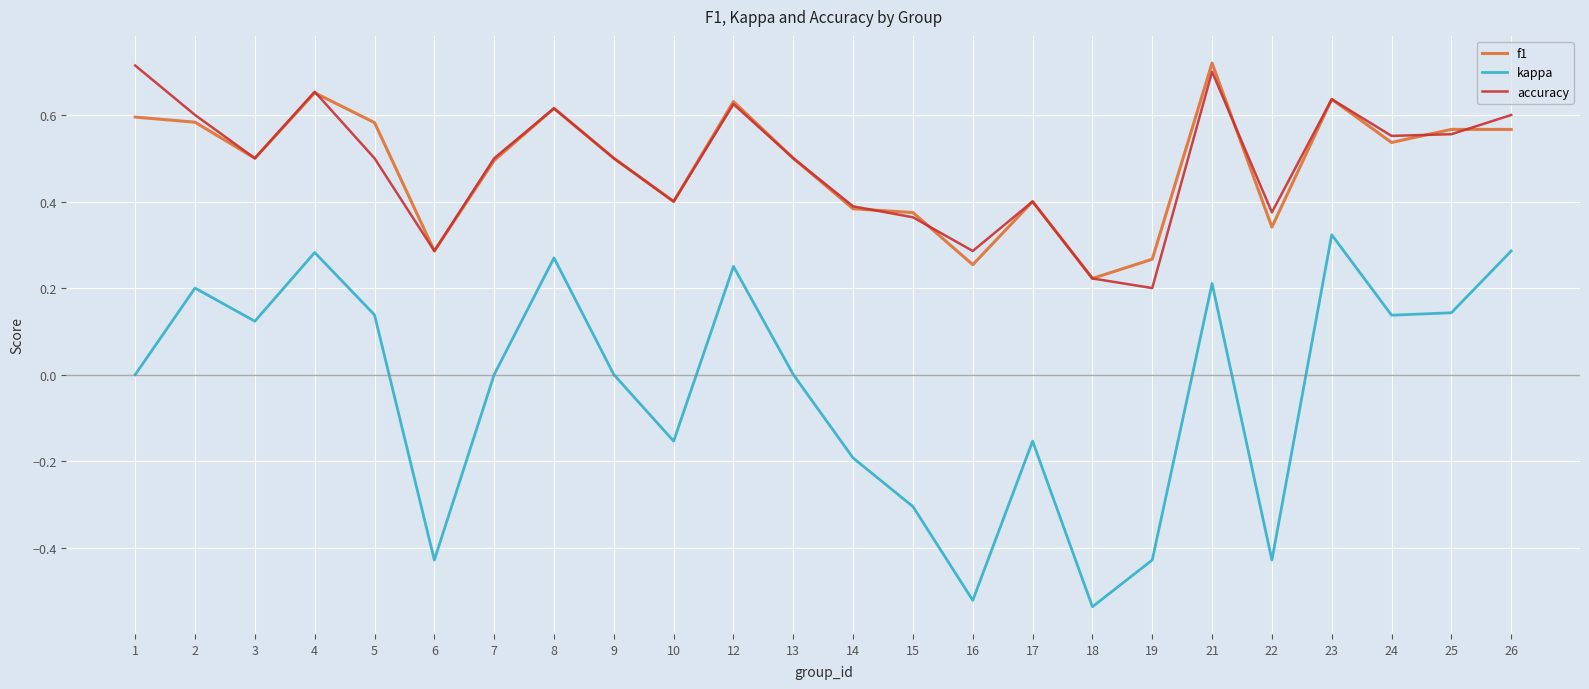

Is it true that accuracy equals 0.5 at 5?

True